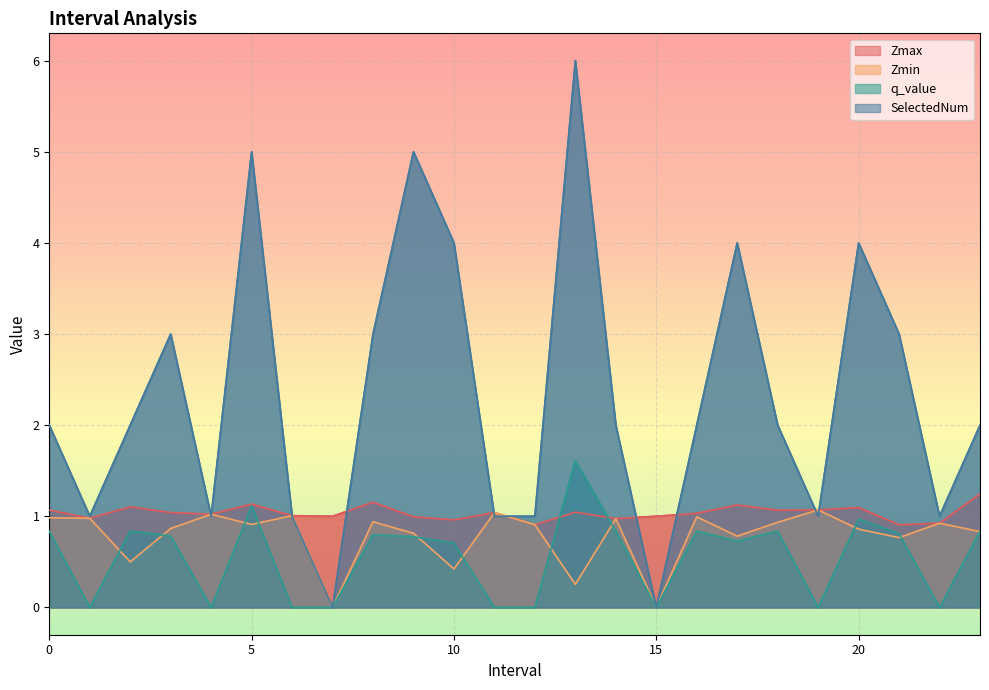

Is it true that q_value equals 0.7 at 10?

True